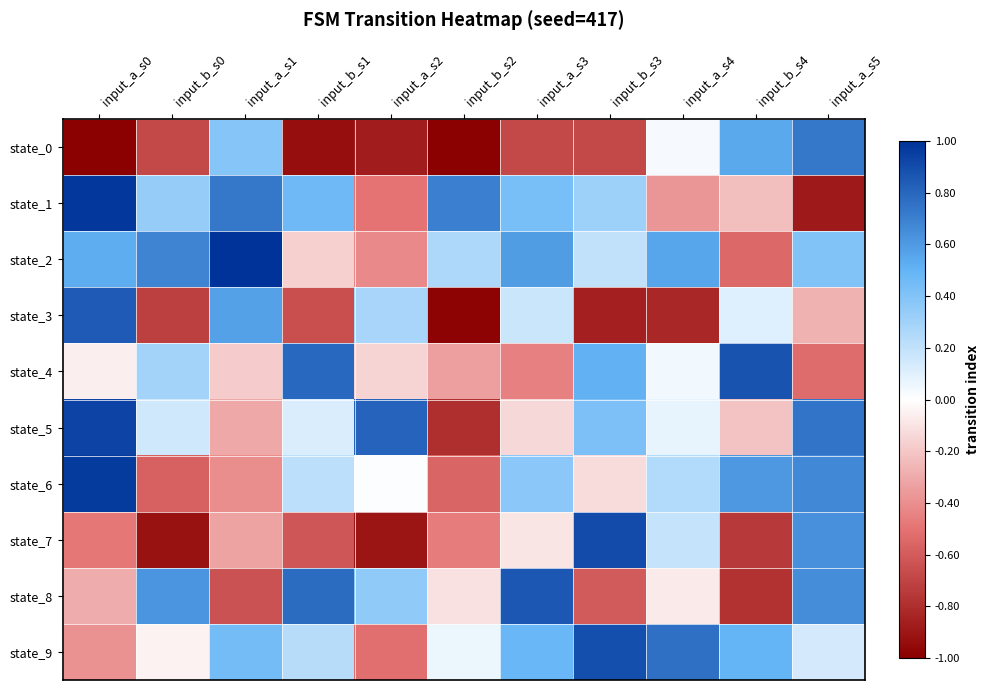

What is the difference between the highest and lowest values at input_b_s1?

1.7